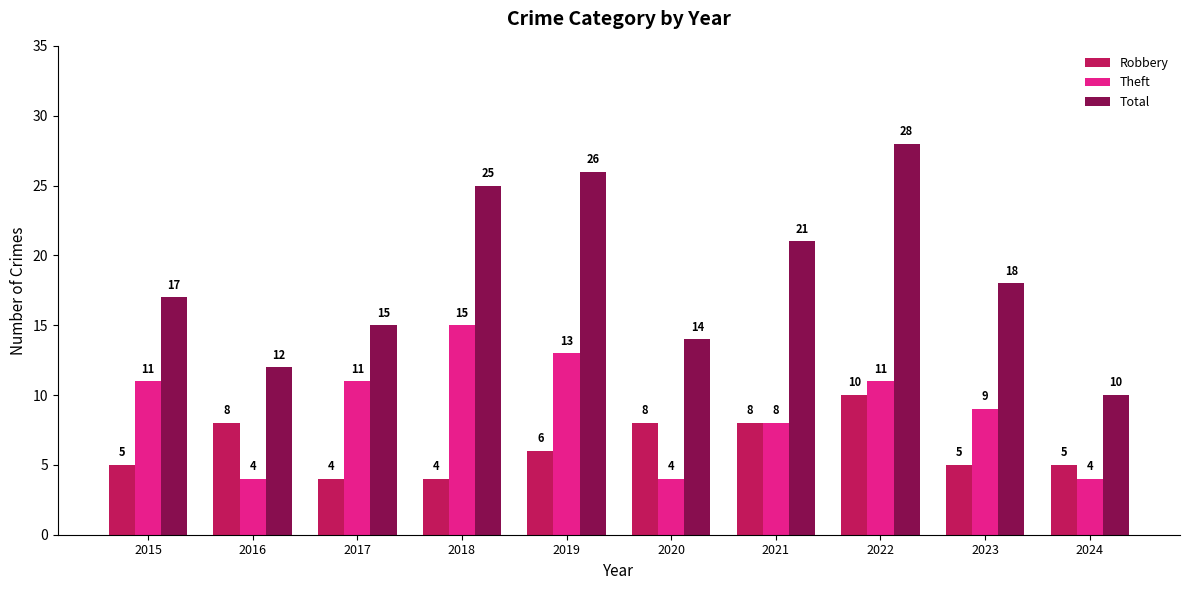

What are all the series names shown in the legend?

Robbery, Theft, Total